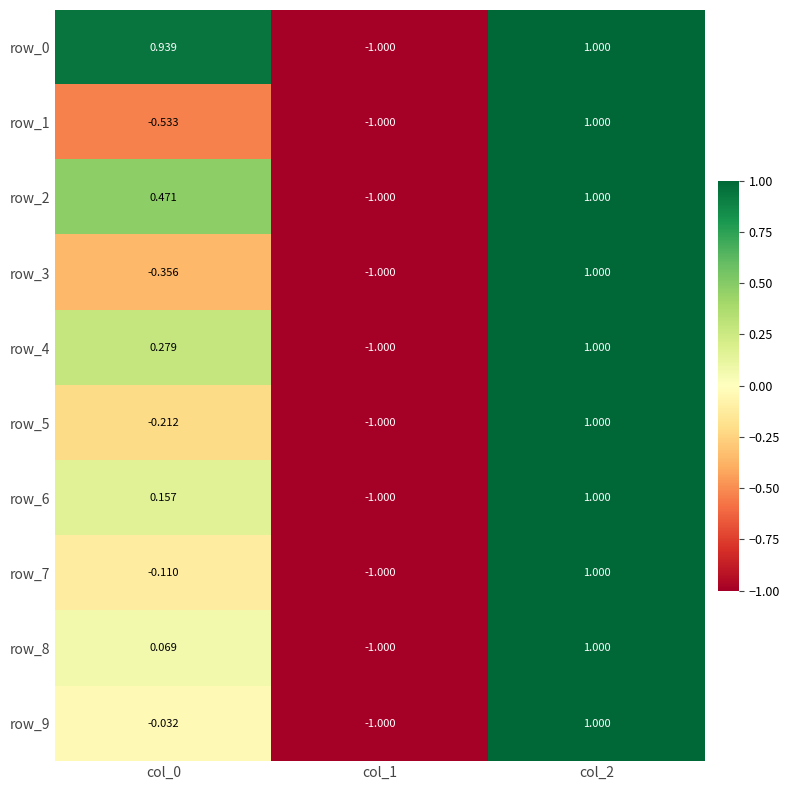

Is the value of row_0 at col_0 greater than the value of row_4 at col_2?

No